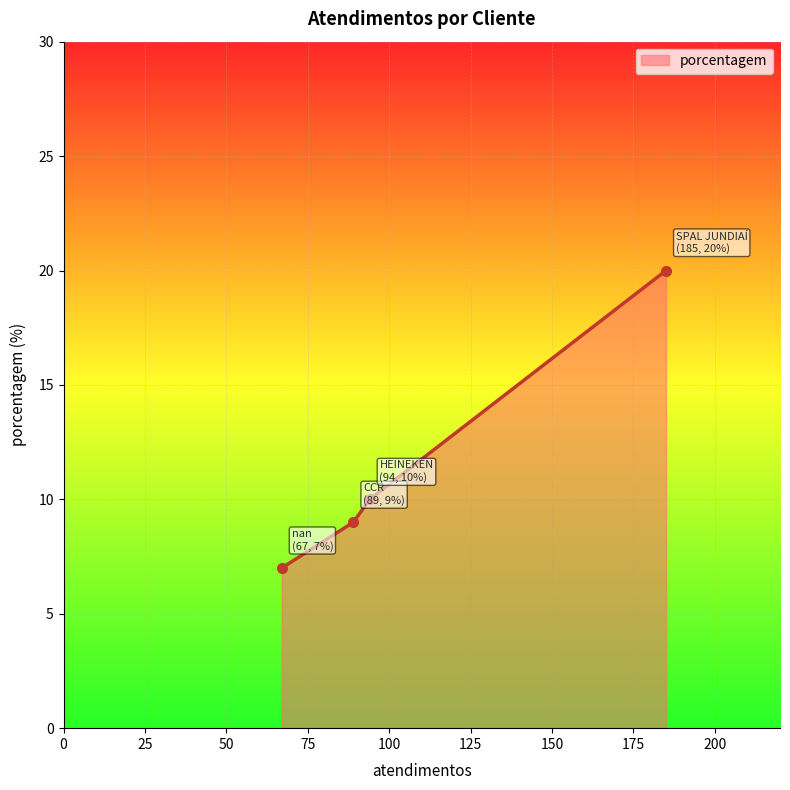

What is the value of the 3rd point from the left?

10